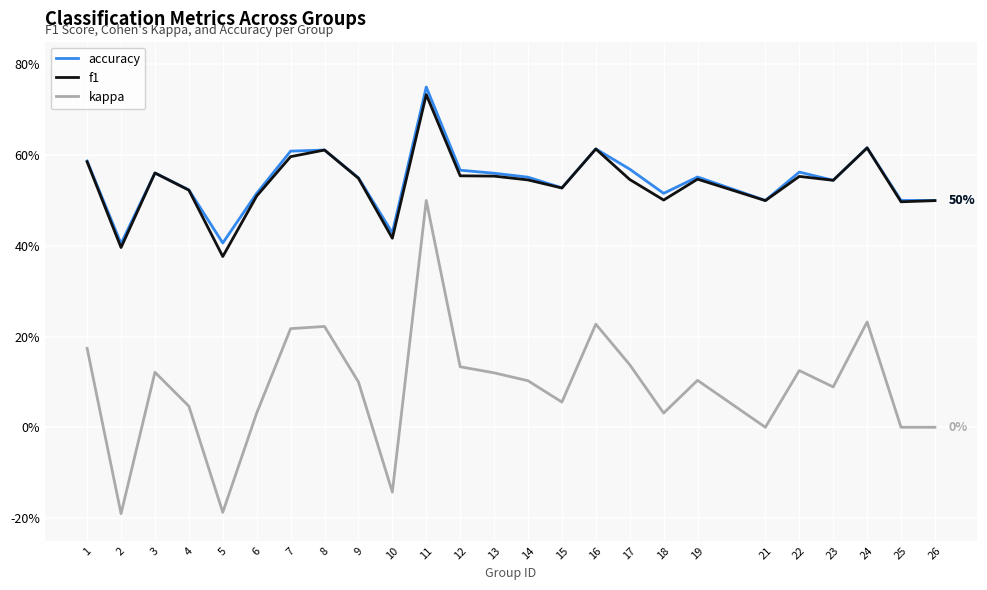

Does the chart display data point markers on the line(s)?

No